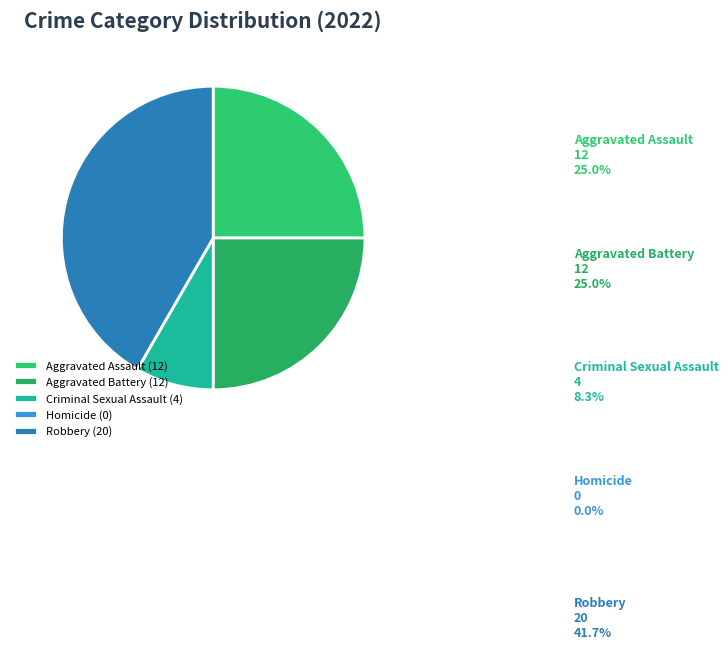

Is there any slice that represents more than half of the pie?

No